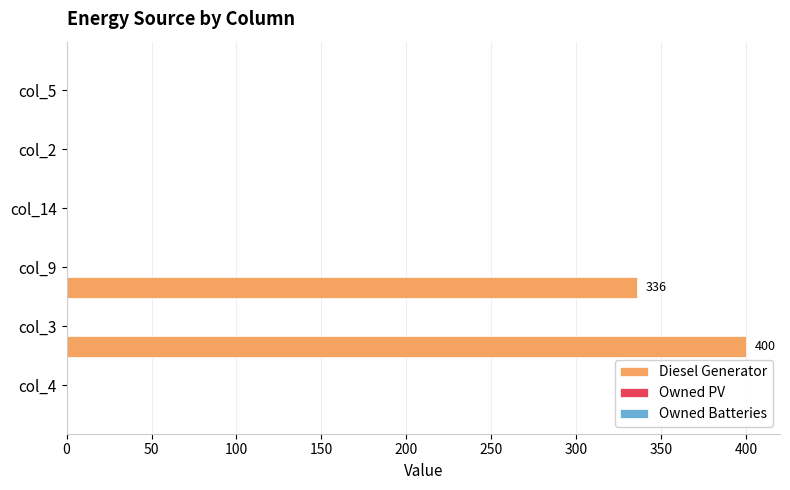

What is the sum of all values?

736